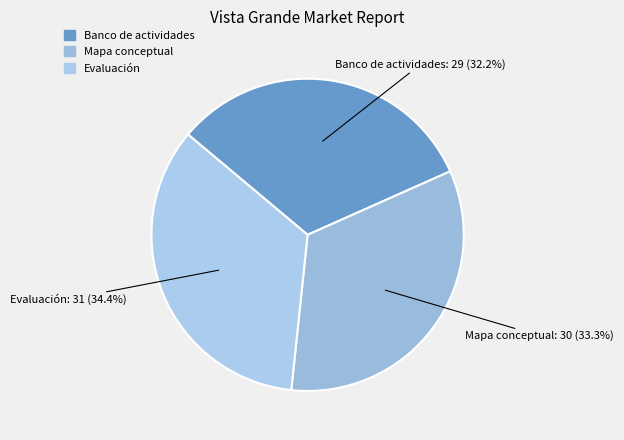

To the nearest percent, what is the difference between the largest and smallest slice percentages?

2%